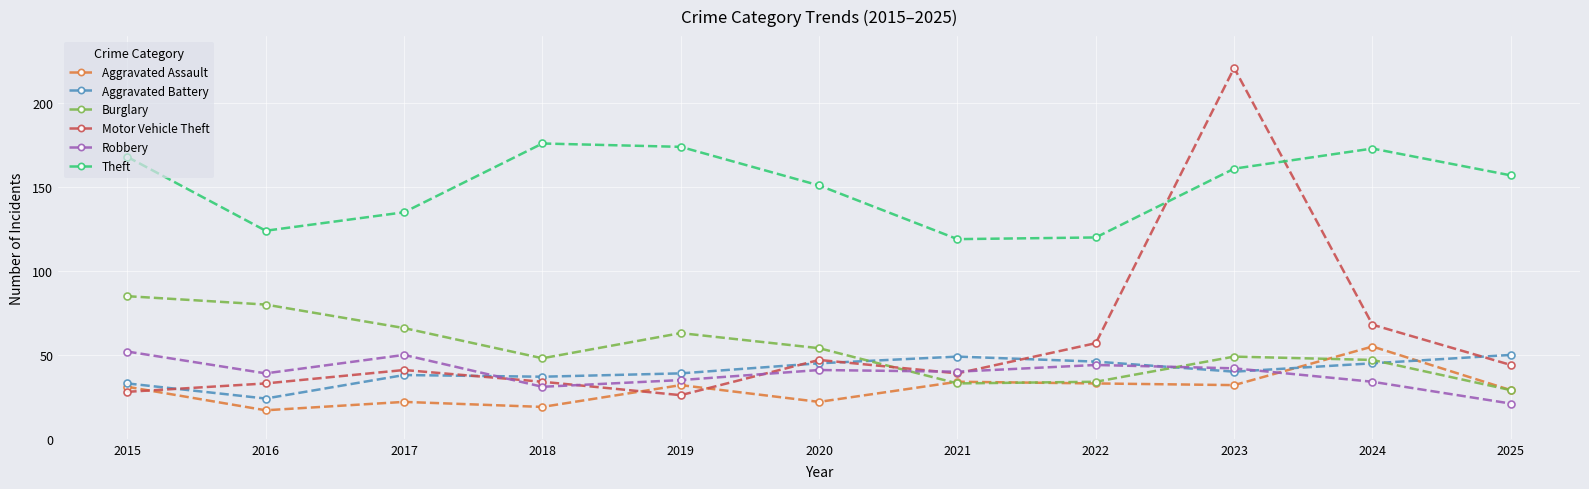

Is this an area chart (filled region under the line)?

No